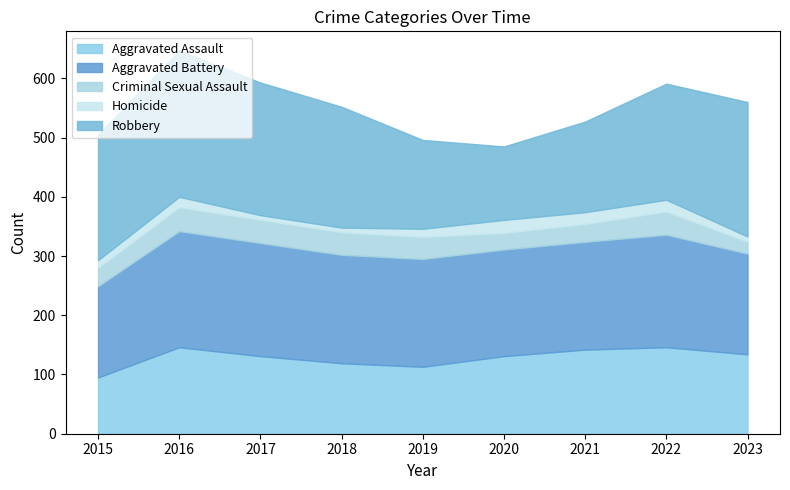

True or false: Robbery and Homicide cross at least once.

False